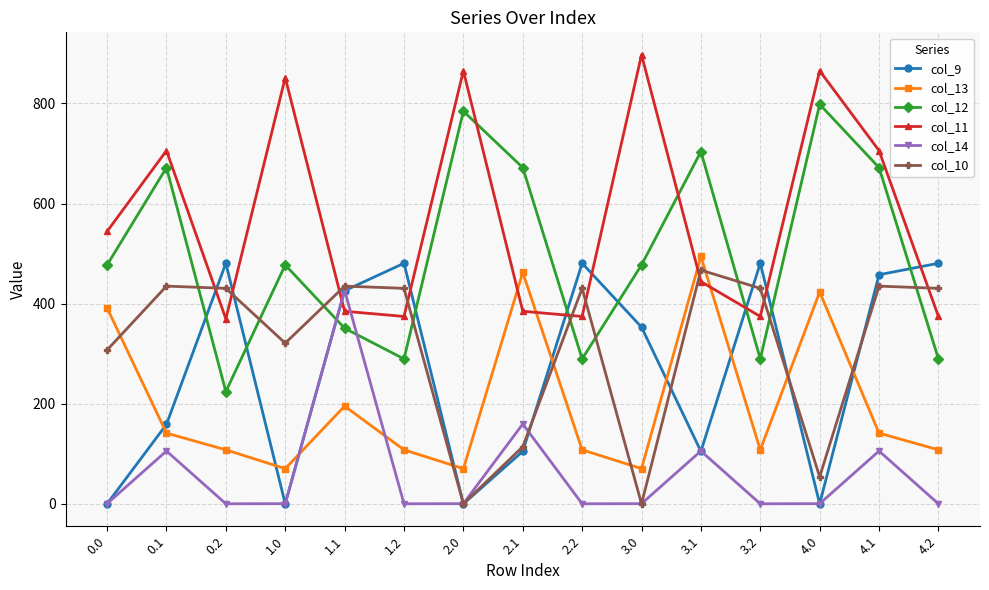

What is the label of the 8th point from the left?

2.1